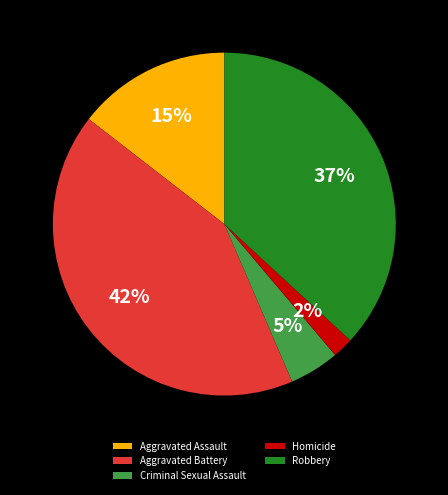

To the nearest percent, what is the average slice percentage?

20%